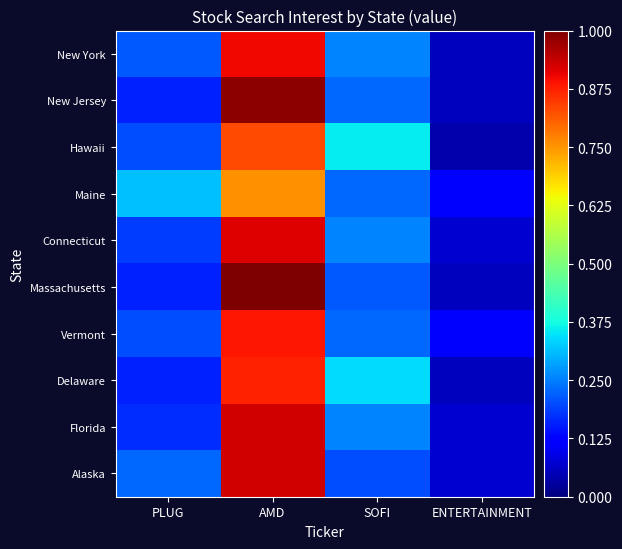

Reading left to right, what are all the values shown in this chart?

New York: PLUG=0.2	AMD=0.9	SOFI=0.3	ENTERTAINMENT=0.1
New Jersey: PLUG=0.2	AMD=1.0	SOFI=0.2	ENTERTAINMENT=0.1
Hawaii: PLUG=0.2	AMD=0.8	SOFI=0.4	ENTERTAINMENT=0.0
Maine: PLUG=0.3	AMD=0.8	SOFI=0.2	ENTERTAINMENT=0.1
Connecticut: PLUG=0.2	AMD=0.9	SOFI=0.3	ENTERTAINMENT=0.1
Massachusetts: PLUG=0.2	AMD=1.0	SOFI=0.2	ENTERTAINMENT=0.1
Vermont: PLUG=0.2	AMD=0.9	SOFI=0.2	ENTERTAINMENT=0.1
Delaware: PLUG=0.2	AMD=0.9	SOFI=0.3	ENTERTAINMENT=0.1
Florida: PLUG=0.2	AMD=0.9	SOFI=0.3	ENTERTAINMENT=0.1
Alaska: PLUG=0.2	AMD=0.9	SOFI=0.2	ENTERTAINMENT=0.1